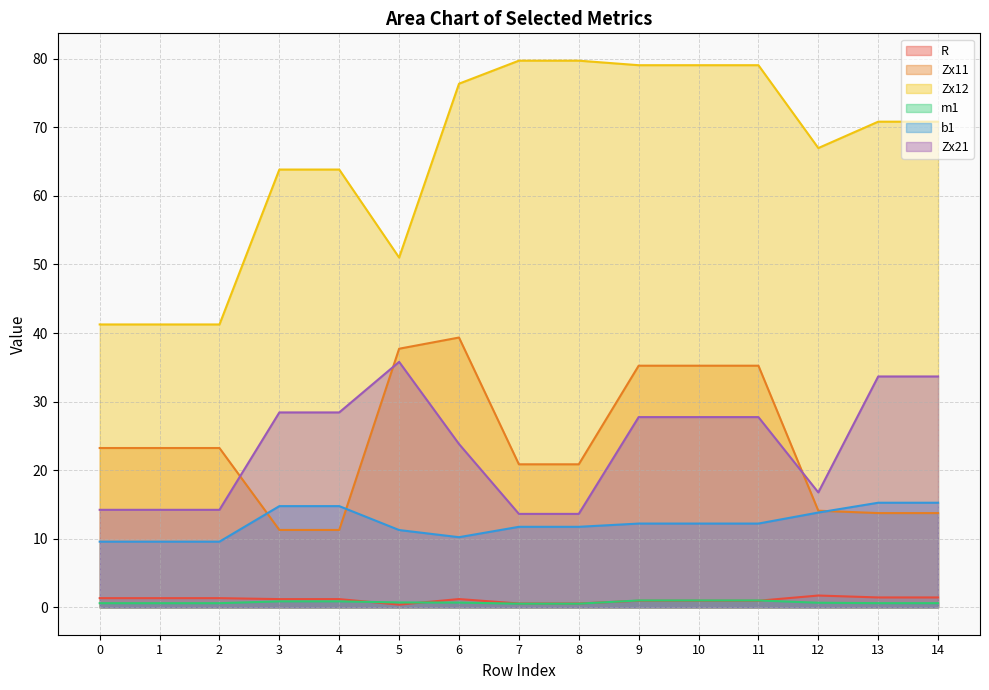

What is the average value of the Zx21 series?

23.6